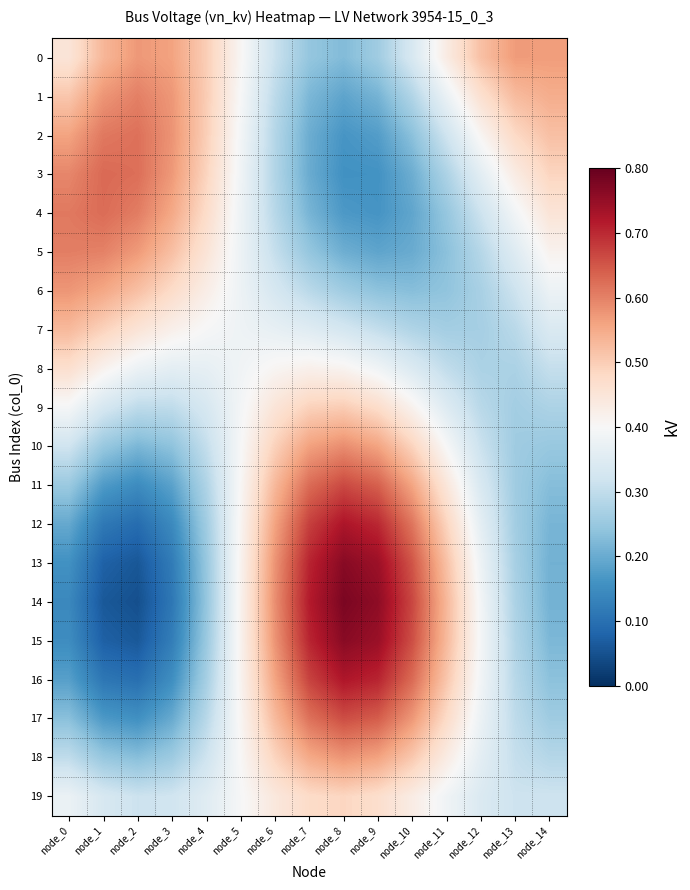

Reading left to right, what are all the values shown in this chart?

0: node_0=0.5	node_1=0.5	node_2=0.6	node_3=0.6	node_4=0.5	node_5=0.4	node_6=0.3	node_7=0.2	node_8=0.2	node_9=0.3	node_10=0.3	node_11=0.4	node_12=0.5	node_13=0.6	node_14=0.6
1: node_0=0.5	node_1=0.6	node_2=0.6	node_3=0.6	node_4=0.5	node_5=0.4	node_6=0.3	node_7=0.2	node_8=0.2	node_9=0.2	node_10=0.3	node_11=0.4	node_12=0.5	node_13=0.5	node_14=0.5
2: node_0=0.6	node_1=0.6	node_2=0.6	node_3=0.6	node_4=0.5	node_5=0.4	node_6=0.3	node_7=0.2	node_8=0.2	node_9=0.2	node_10=0.2	node_11=0.3	node_12=0.4	node_13=0.5	node_14=0.5
3: node_0=0.6	node_1=0.6	node_2=0.6	node_3=0.6	node_4=0.5	node_5=0.4	node_6=0.3	node_7=0.2	node_8=0.2	node_9=0.2	node_10=0.2	node_11=0.3	node_12=0.4	node_13=0.4	node_14=0.5
4: node_0=0.6	node_1=0.6	node_2=0.6	node_3=0.6	node_4=0.5	node_5=0.4	node_6=0.3	node_7=0.2	node_8=0.2	node_9=0.2	node_10=0.2	node_11=0.2	node_12=0.3	node_13=0.4	node_14=0.5
5: node_0=0.6	node_1=0.6	node_2=0.6	node_3=0.5	node_4=0.5	node_5=0.4	node_6=0.3	node_7=0.2	node_8=0.2	node_9=0.2	node_10=0.2	node_11=0.2	node_12=0.3	node_13=0.3	node_14=0.4
6: node_0=0.6	node_1=0.6	node_2=0.5	node_3=0.5	node_4=0.4	node_5=0.4	node_6=0.3	node_7=0.3	node_8=0.3	node_9=0.2	node_10=0.2	node_11=0.2	node_12=0.3	node_13=0.3	node_14=0.4
7: node_0=0.5	node_1=0.5	node_2=0.5	node_3=0.4	node_4=0.4	node_5=0.4	node_6=0.4	node_7=0.4	node_8=0.3	node_9=0.3	node_10=0.3	node_11=0.3	node_12=0.3	node_13=0.3	node_14=0.3
8: node_0=0.5	node_1=0.4	node_2=0.4	node_3=0.4	node_4=0.4	node_5=0.4	node_6=0.4	node_7=0.4	node_8=0.4	node_9=0.4	node_10=0.3	node_11=0.3	node_12=0.3	node_13=0.3	node_14=0.3
9: node_0=0.4	node_1=0.3	node_2=0.3	node_3=0.3	node_4=0.3	node_5=0.4	node_6=0.5	node_7=0.5	node_8=0.5	node_9=0.5	node_10=0.4	node_11=0.3	node_12=0.3	node_13=0.3	node_14=0.3
10: node_0=0.3	node_1=0.2	node_2=0.2	node_3=0.2	node_4=0.3	node_5=0.4	node_6=0.5	node_7=0.6	node_8=0.6	node_9=0.6	node_10=0.5	node_11=0.4	node_12=0.3	node_13=0.3	node_14=0.2
11: node_0=0.3	node_1=0.2	node_2=0.1	node_3=0.2	node_4=0.3	node_5=0.4	node_6=0.5	node_7=0.6	node_8=0.7	node_9=0.6	node_10=0.6	node_11=0.4	node_12=0.3	node_13=0.3	node_14=0.2
12: node_0=0.2	node_1=0.1	node_2=0.1	node_3=0.1	node_4=0.3	node_5=0.4	node_6=0.6	node_7=0.7	node_8=0.7	node_9=0.7	node_10=0.6	node_11=0.5	node_12=0.4	node_13=0.3	node_14=0.2
13: node_0=0.2	node_1=0.1	node_2=0.1	node_3=0.1	node_4=0.2	node_5=0.4	node_6=0.6	node_7=0.7	node_8=0.8	node_9=0.7	node_10=0.7	node_11=0.5	node_12=0.4	node_13=0.3	node_14=0.2
14: node_0=0.1	node_1=0.1	node_2=0.0	node_3=0.1	node_4=0.2	node_5=0.4	node_6=0.6	node_7=0.7	node_8=0.8	node_9=0.8	node_10=0.7	node_11=0.5	node_12=0.4	node_13=0.3	node_14=0.2
15: node_0=0.2	node_1=0.1	node_2=0.1	node_3=0.1	node_4=0.3	node_5=0.4	node_6=0.6	node_7=0.7	node_8=0.8	node_9=0.7	node_10=0.7	node_11=0.5	node_12=0.4	node_13=0.3	node_14=0.2
16: node_0=0.2	node_1=0.1	node_2=0.1	node_3=0.2	node_4=0.3	node_5=0.4	node_6=0.6	node_7=0.7	node_8=0.7	node_9=0.7	node_10=0.6	node_11=0.5	node_12=0.4	node_13=0.3	node_14=0.2
17: node_0=0.2	node_1=0.2	node_2=0.2	node_3=0.2	node_4=0.3	node_5=0.4	node_6=0.5	node_7=0.6	node_8=0.7	node_9=0.6	node_10=0.6	node_11=0.5	node_12=0.4	node_13=0.3	node_14=0.3
18: node_0=0.3	node_1=0.2	node_2=0.2	node_3=0.3	node_4=0.3	node_5=0.4	node_6=0.5	node_7=0.6	node_8=0.6	node_9=0.6	node_10=0.5	node_11=0.4	node_12=0.4	node_13=0.3	node_14=0.3
19: node_0=0.4	node_1=0.3	node_2=0.3	node_3=0.3	node_4=0.4	node_5=0.4	node_6=0.4	node_7=0.5	node_8=0.5	node_9=0.5	node_10=0.4	node_11=0.4	node_12=0.3	node_13=0.3	node_14=0.3